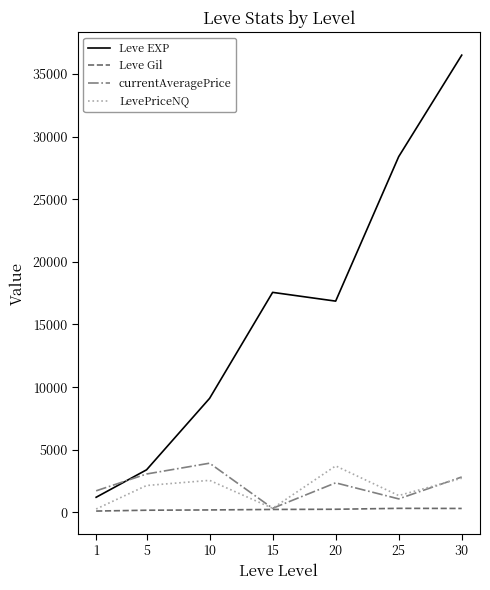

What is the sum of all LevePriceNQ values?

13126.9